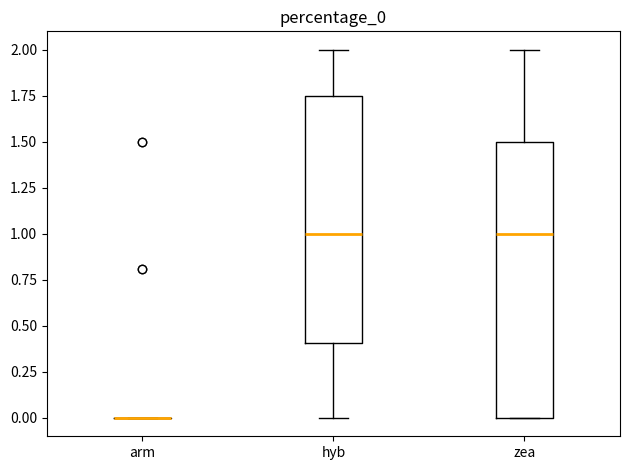

Comparing the boxes themselves (not the whiskers), which one is the tallest?

zea